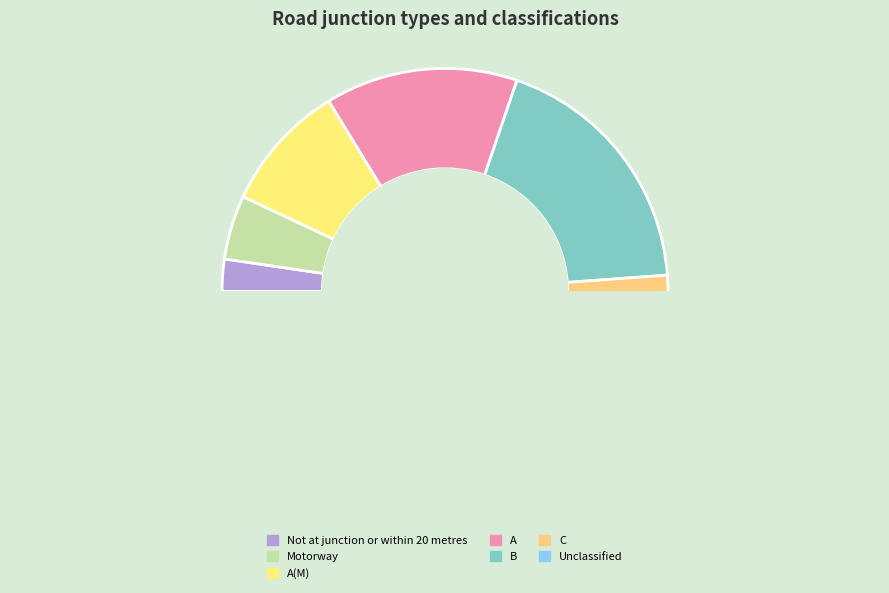

Do A(M) and A together represent more than half of the pie?

No